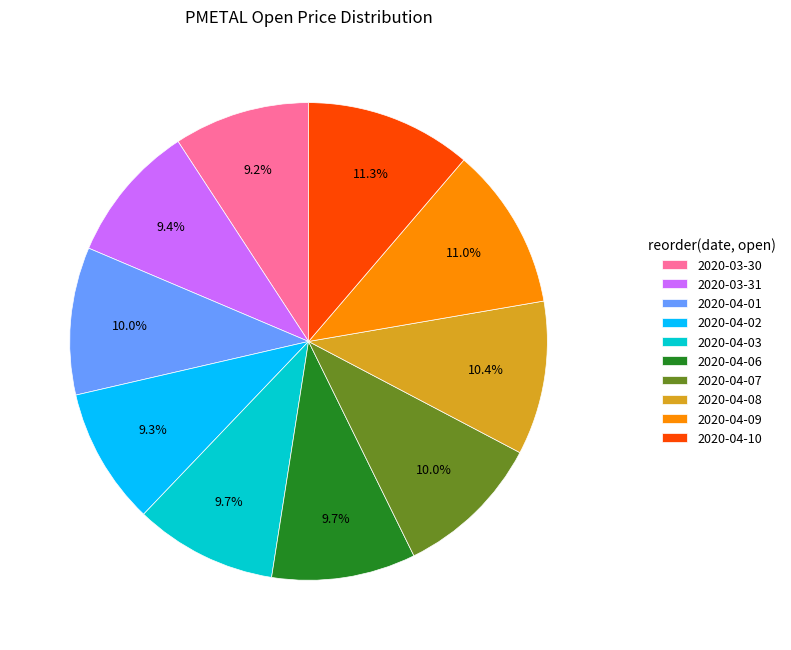

To the nearest percent, what is the combined percentage of 2020-04-09 and 2020-03-31?

20%